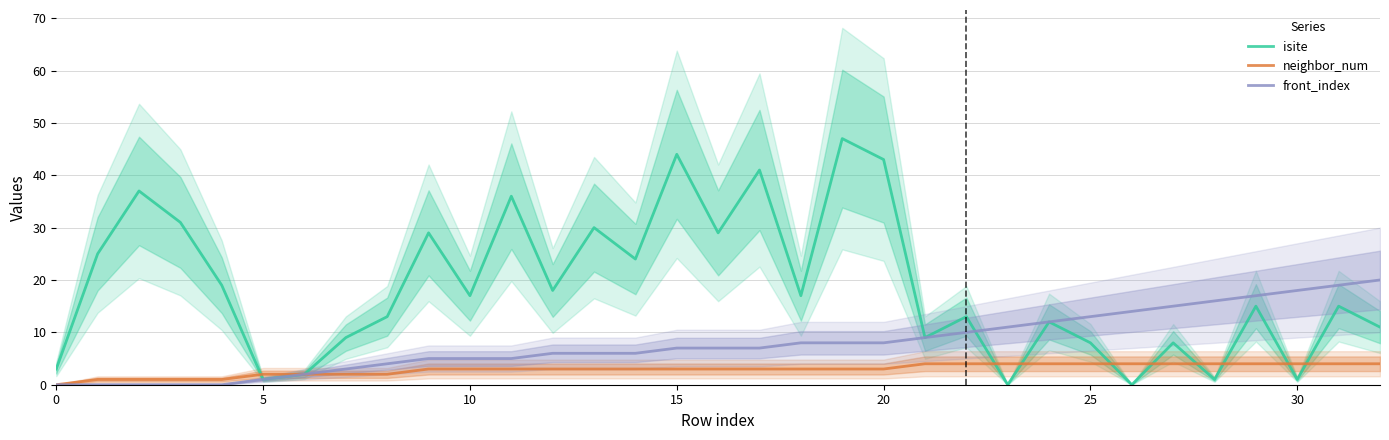

True or false: neighbor_num has more than 2 points higher than both neighbors.

False